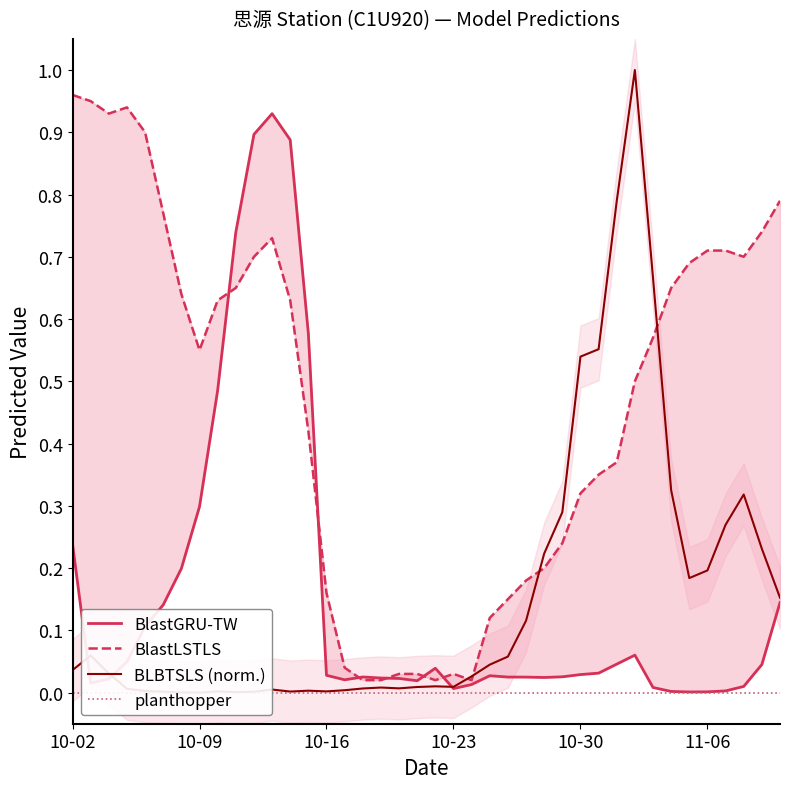

Between 10-02 and 36, which is larger?

10-02